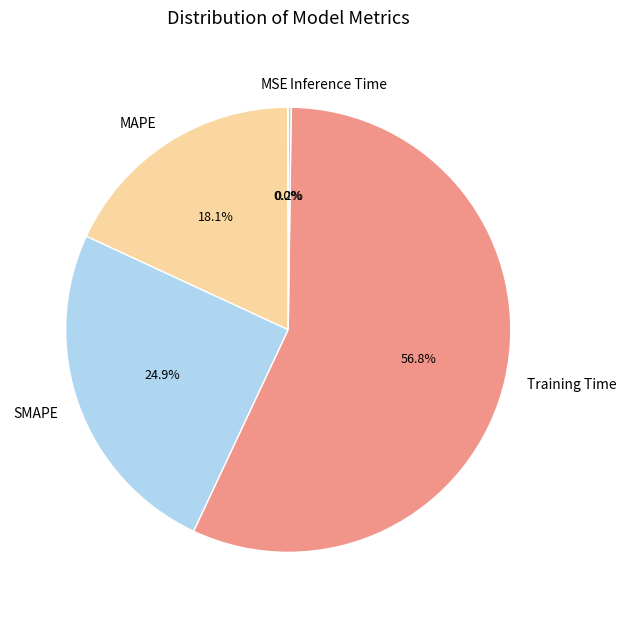

Which category accounts for the majority?

Training Time